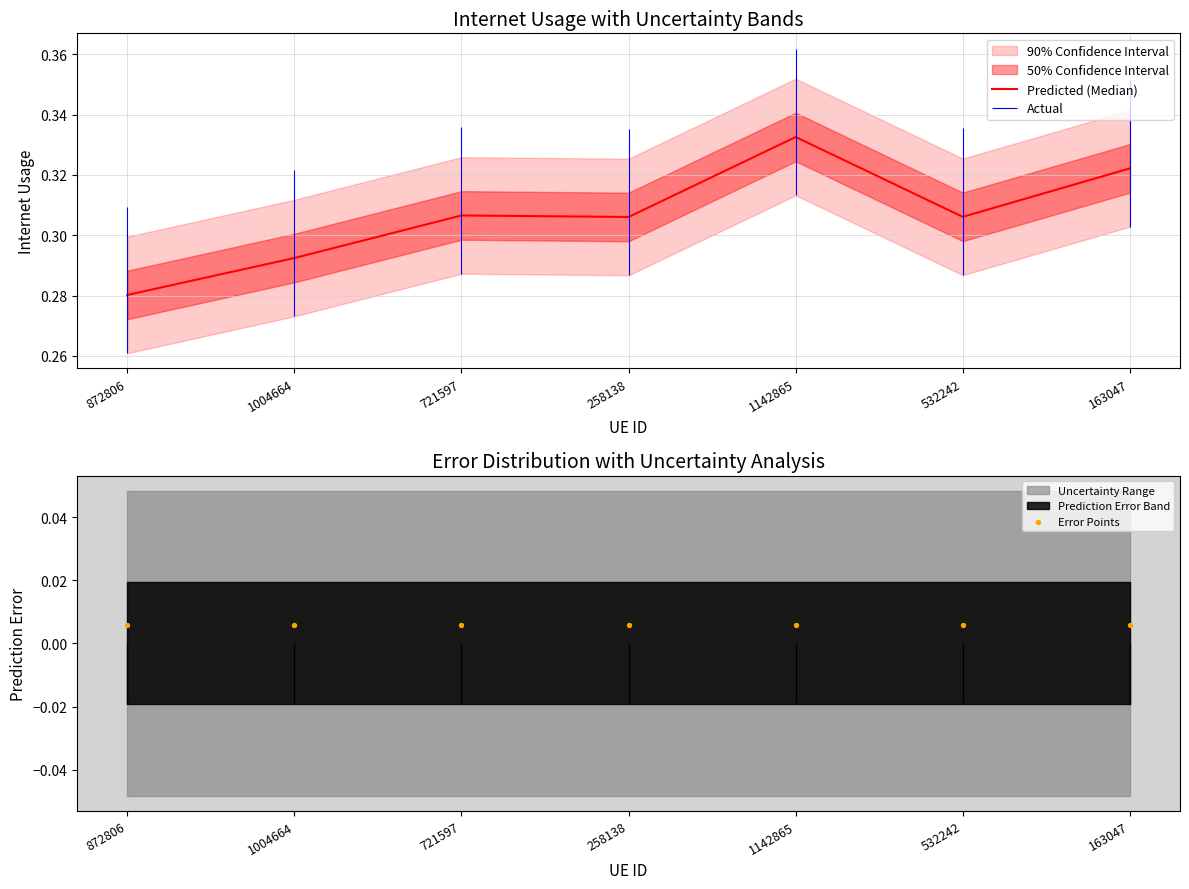

Which series has the largest total across all categories?

Predicted (Median)